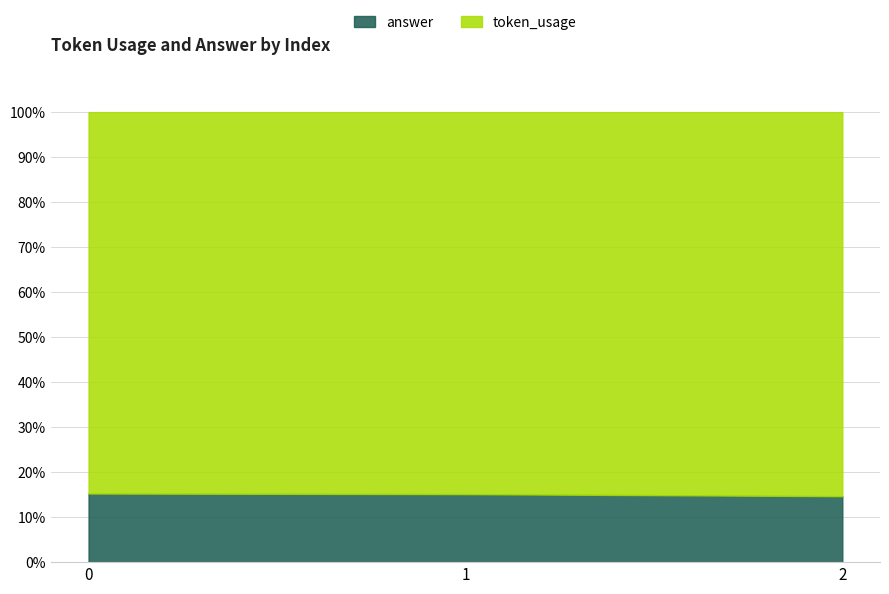

How many values in the answer series exceed 15?

2